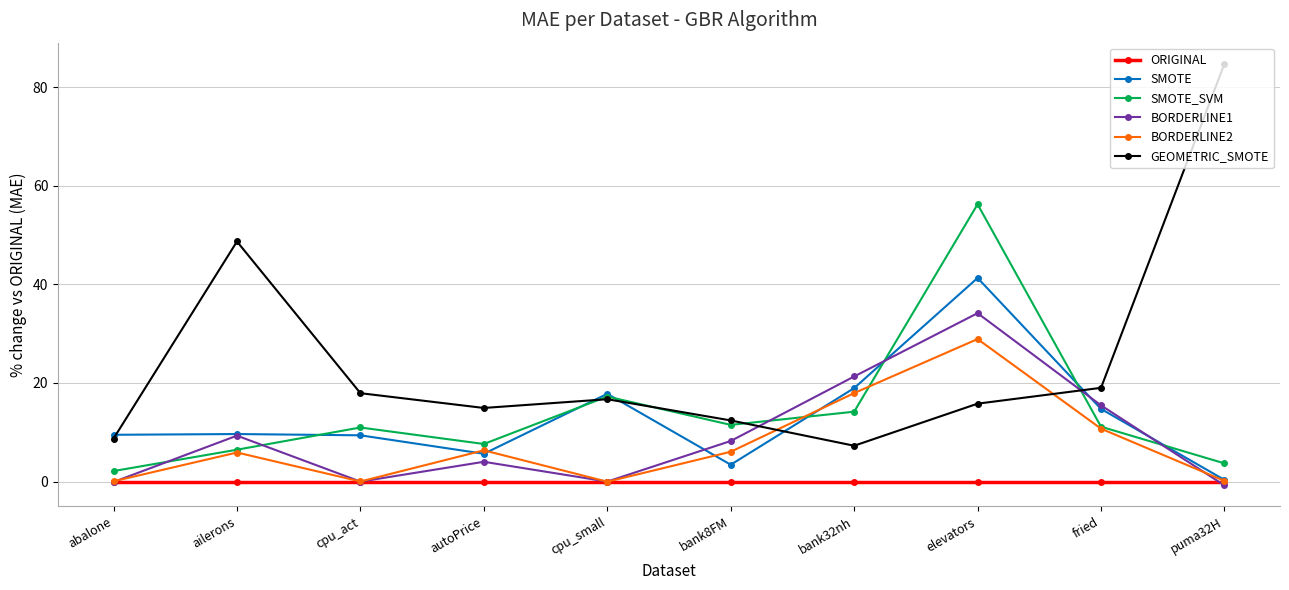

What is the spread (max minus min) of values at autoPrice?

14.9